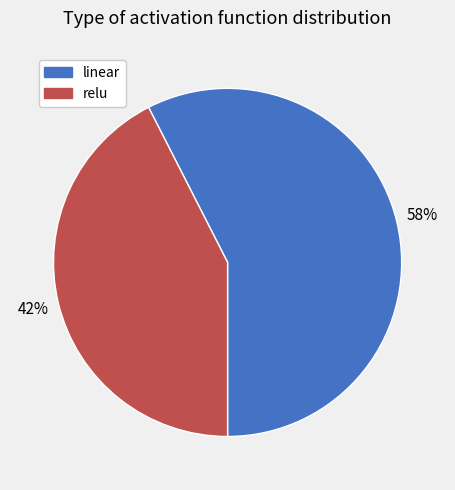

Rank the categories by value from highest to lowest.

linear, relu